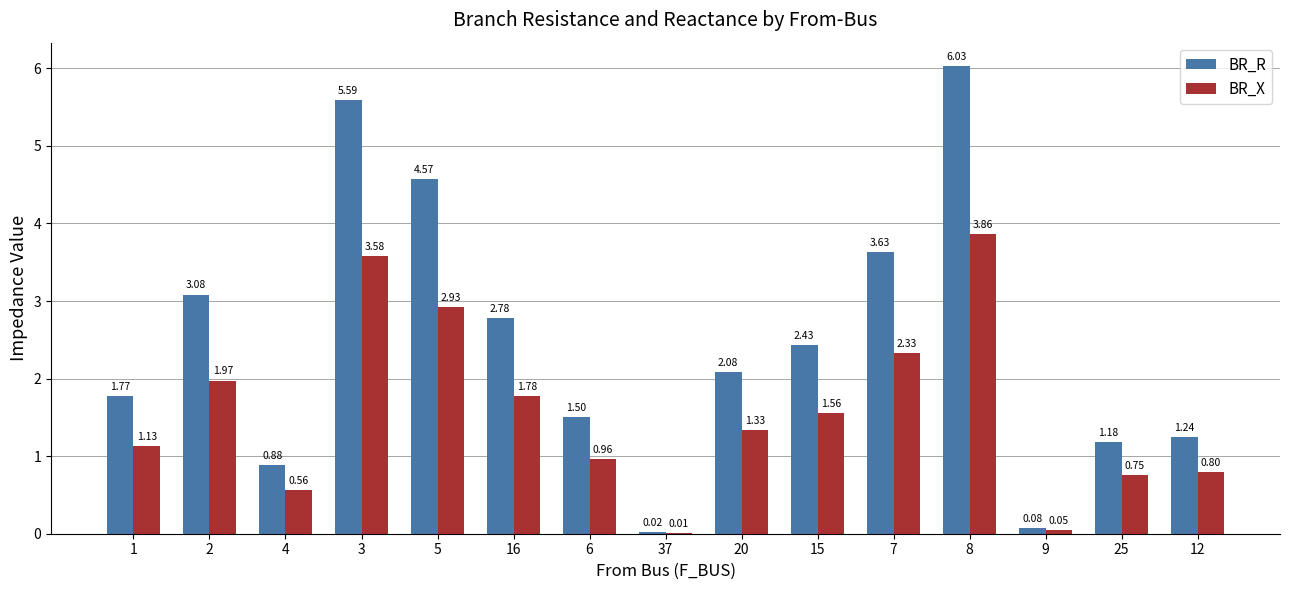

How many distinct data groups are displayed?

2